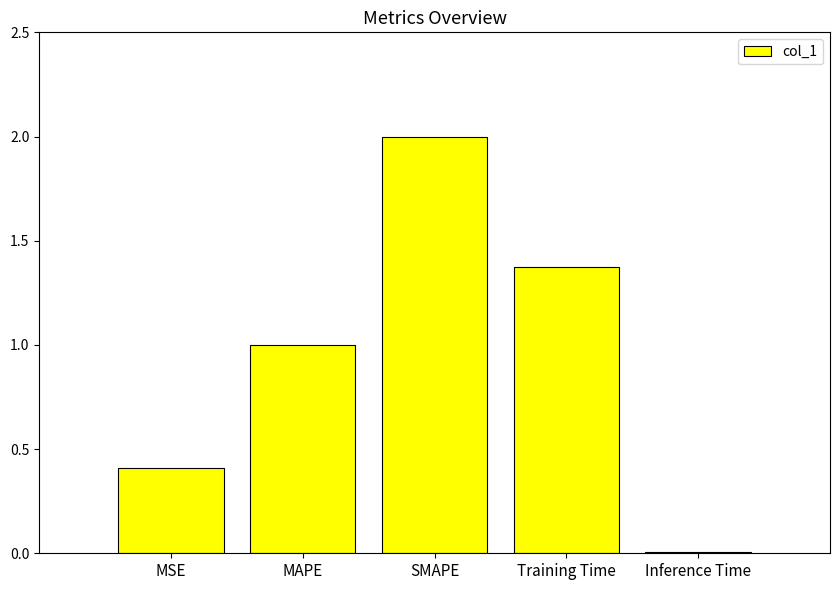

What is the label of the 3rd bar from the right?

SMAPE